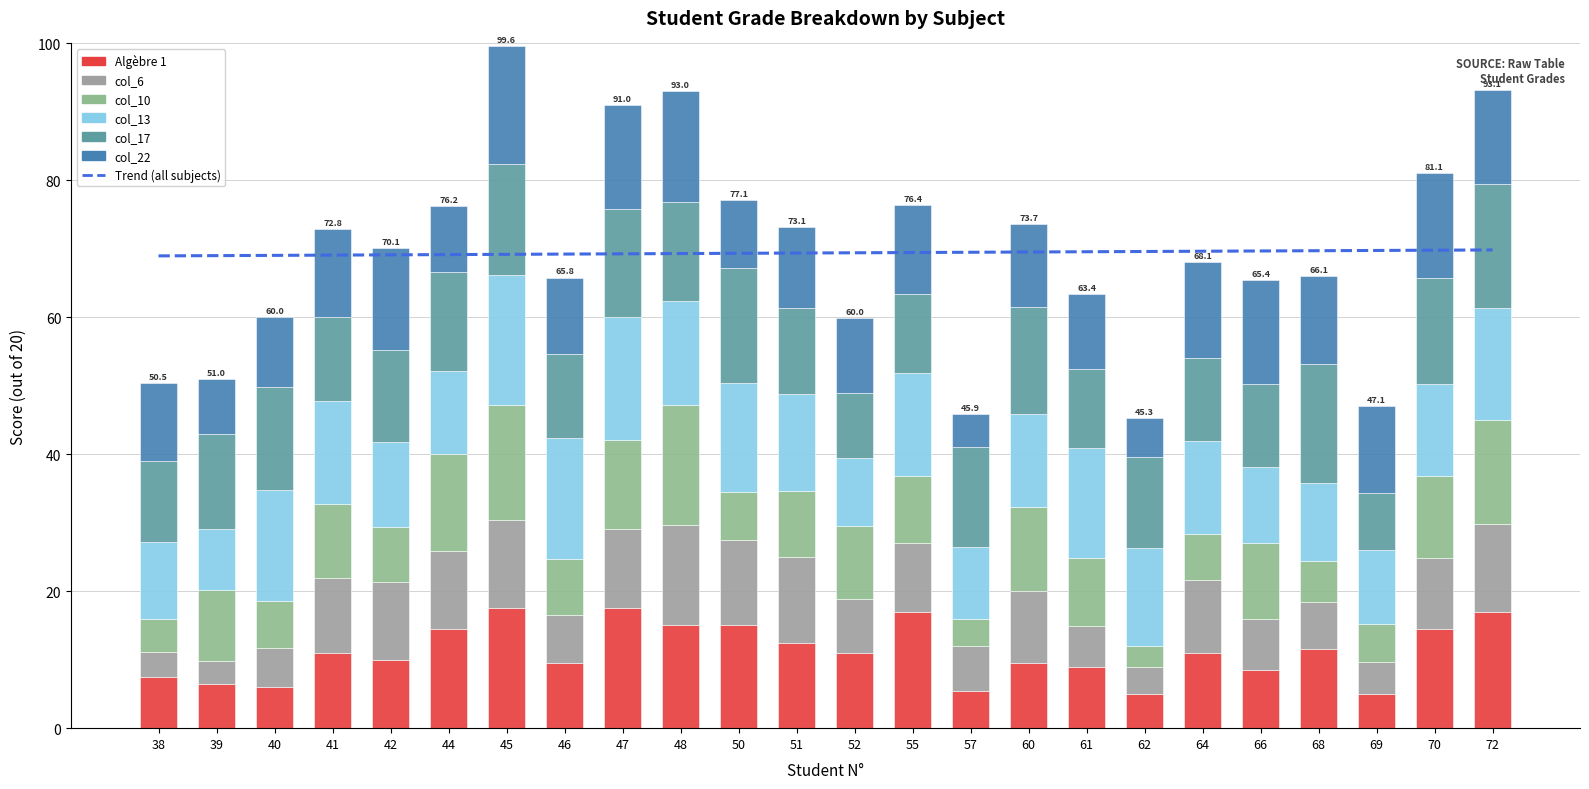

What is the spread (max minus min) of values at 51?

4.6